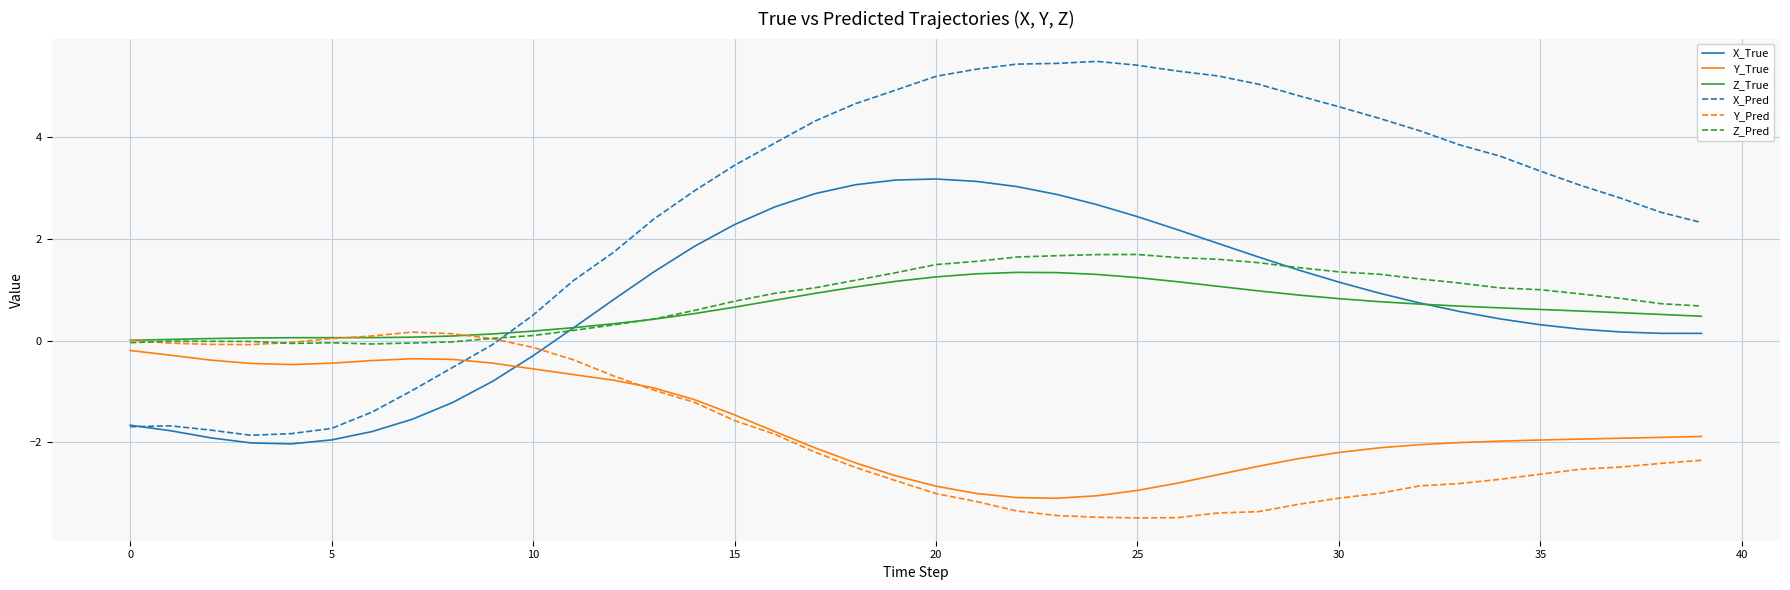

Which series ends up on top after the final intersection of X_Pred and Z_Pred?

X_Pred